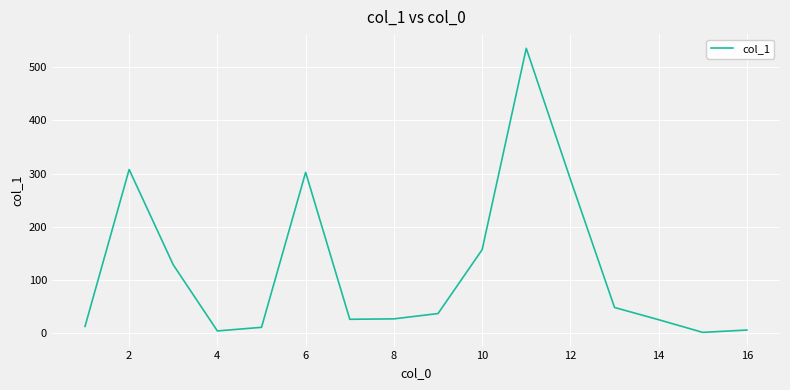

What is the greatest value displayed?

535.6